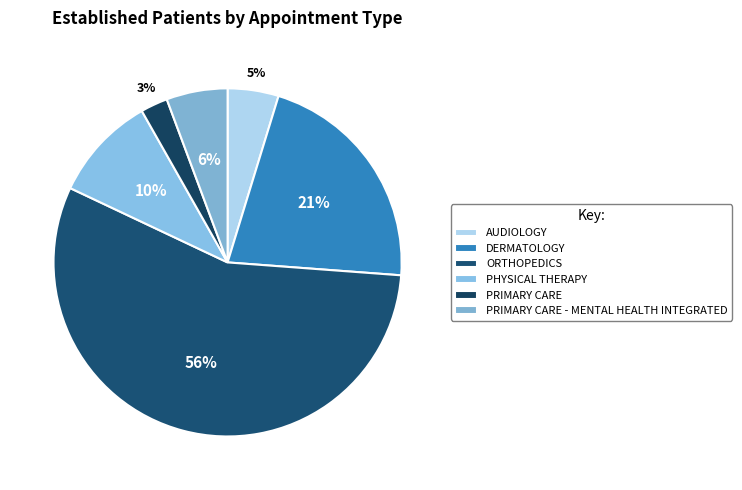

To the nearest percent, what is the average slice percentage?

17%